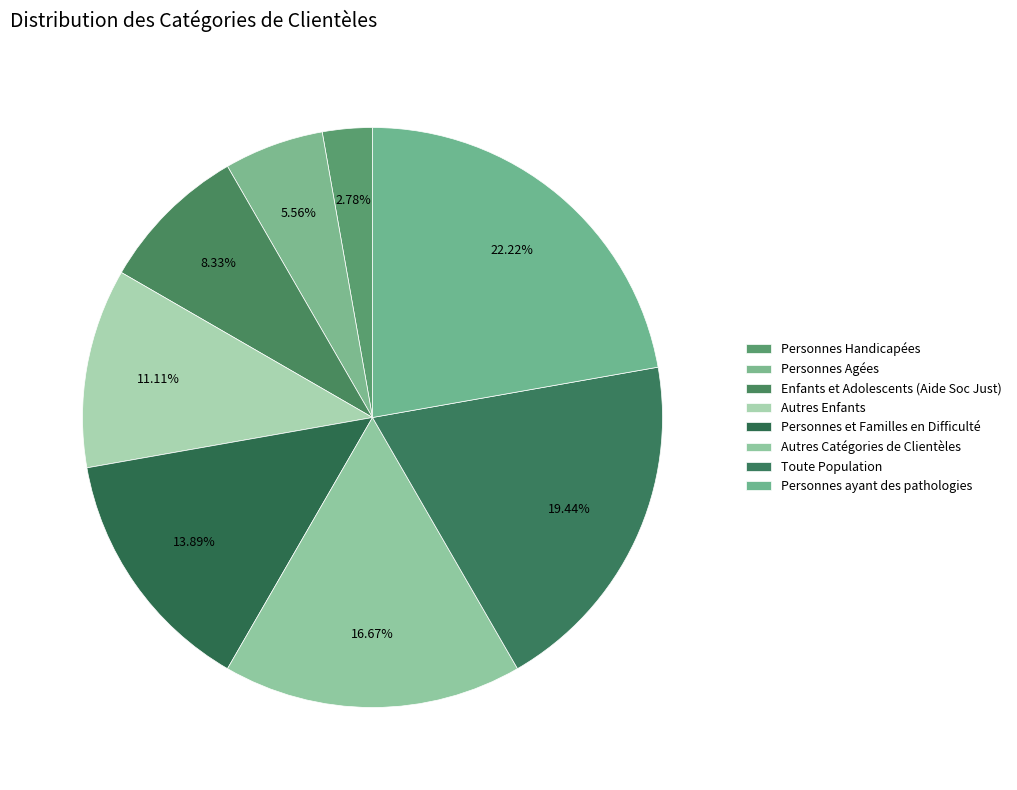

What is the largest slice in the pie chart?

Personnes ayant des pathologies